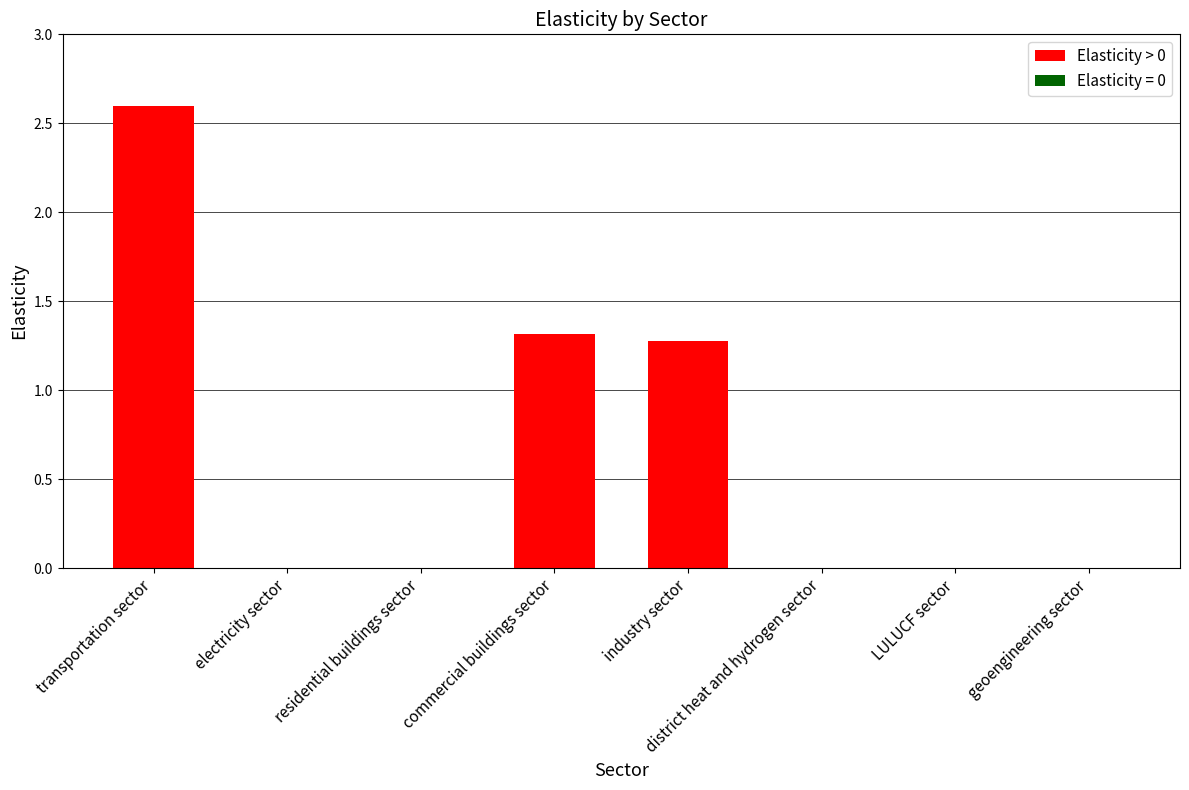

What is the change in value from industry sector to geoengineering sector?

-1.3